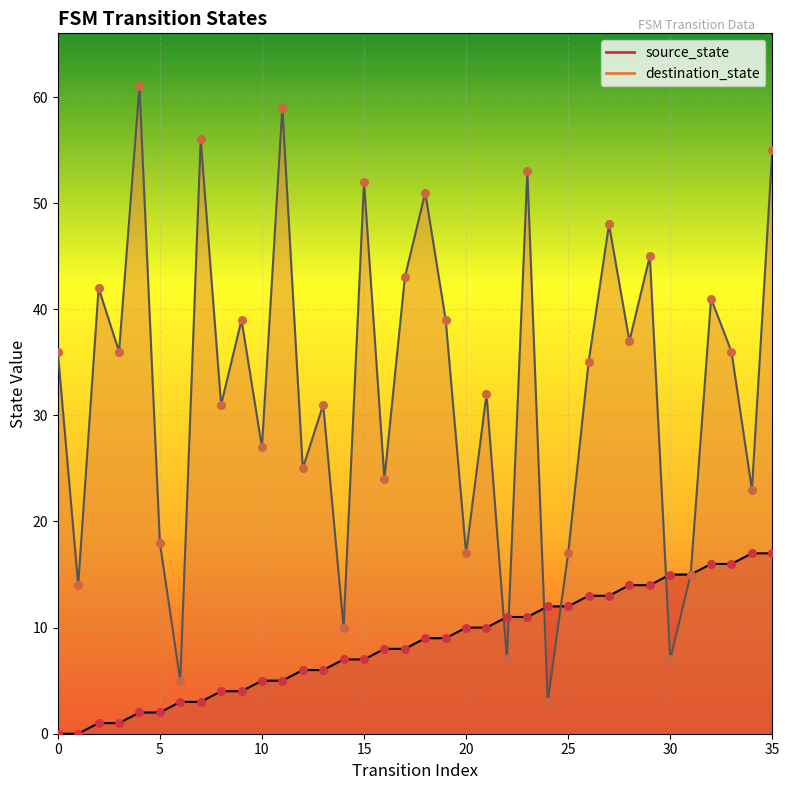

Which series reaches the minimum Y coordinate?

source_state